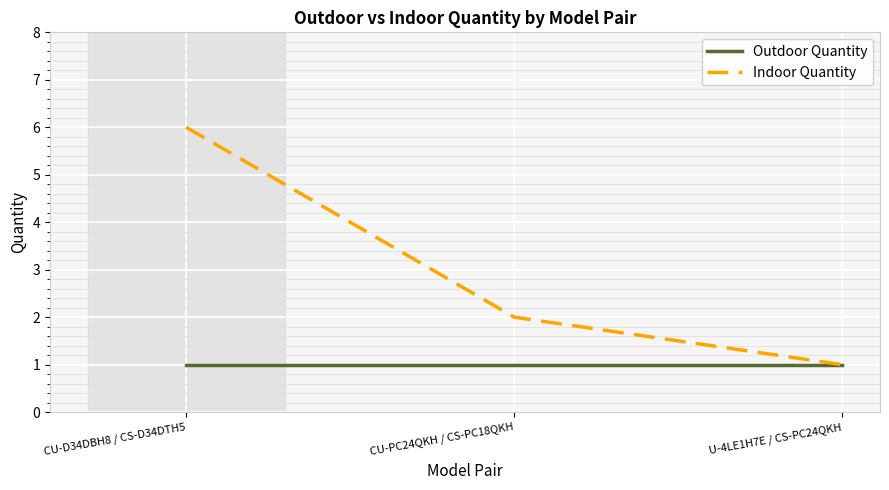

Is it true that Indoor Quantity equals 2 at CU-PC24QKH / CS-PC18QKH?

True